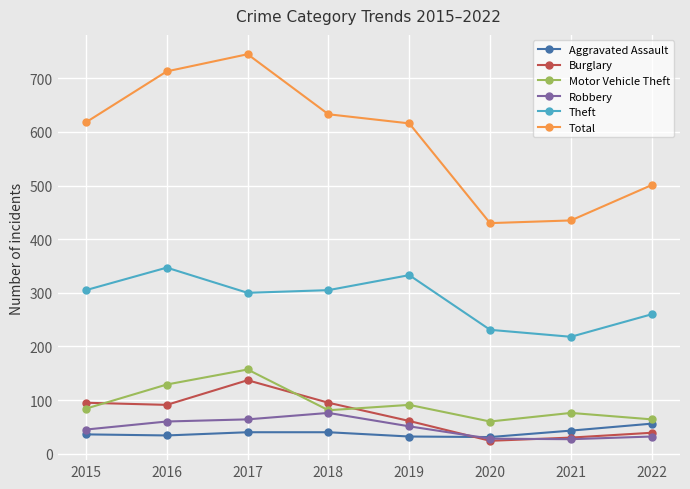

At which category does the chart reach its peak across all series?

2017